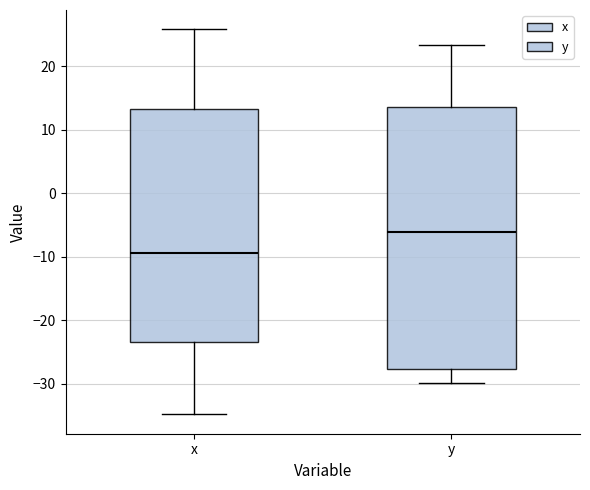

Which box's median line is the highest?

y